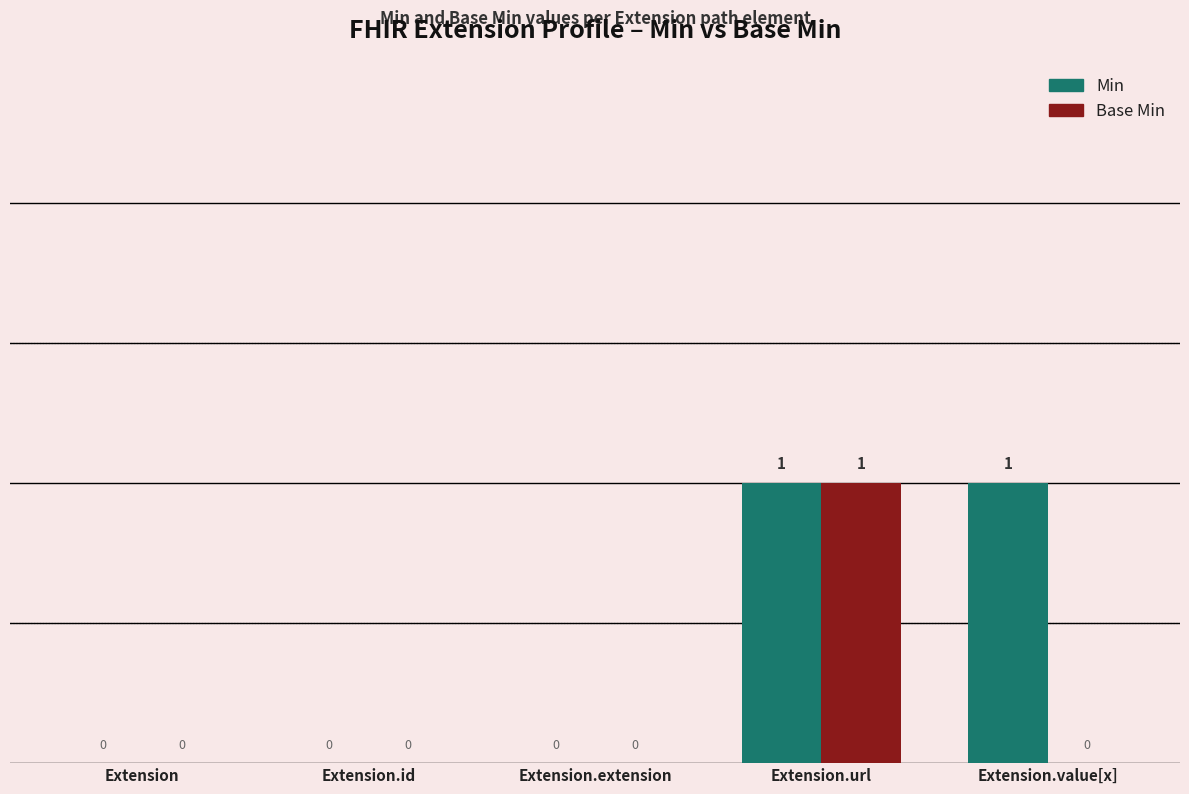

Is it true that Base Min equals 0 at Extension.url?

False